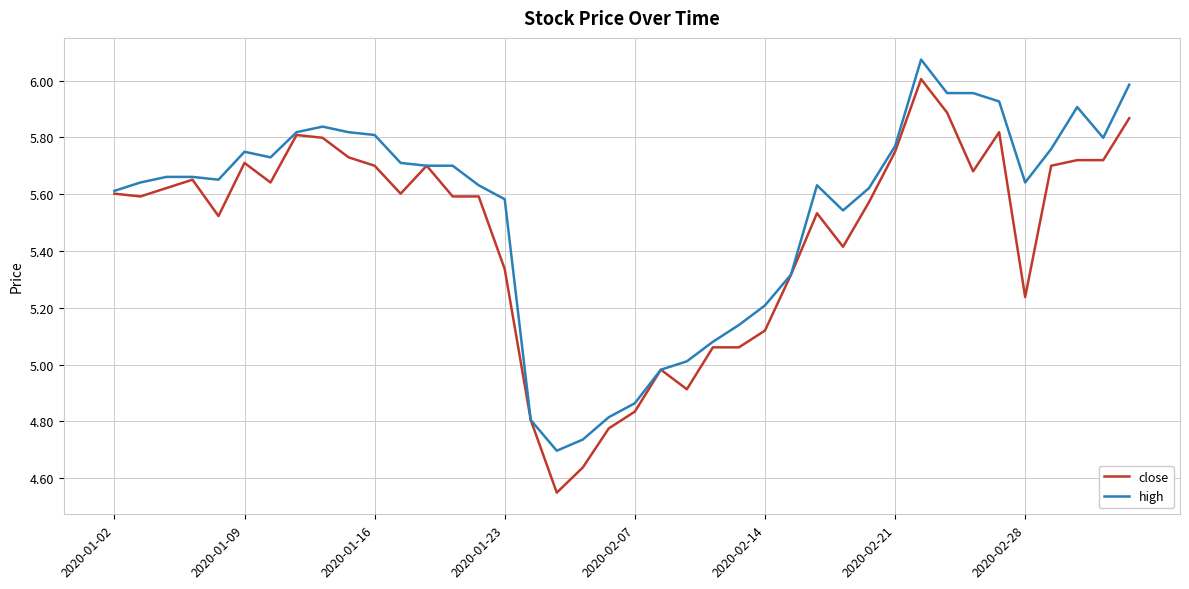

Which series has the largest range (max minus min)?

close